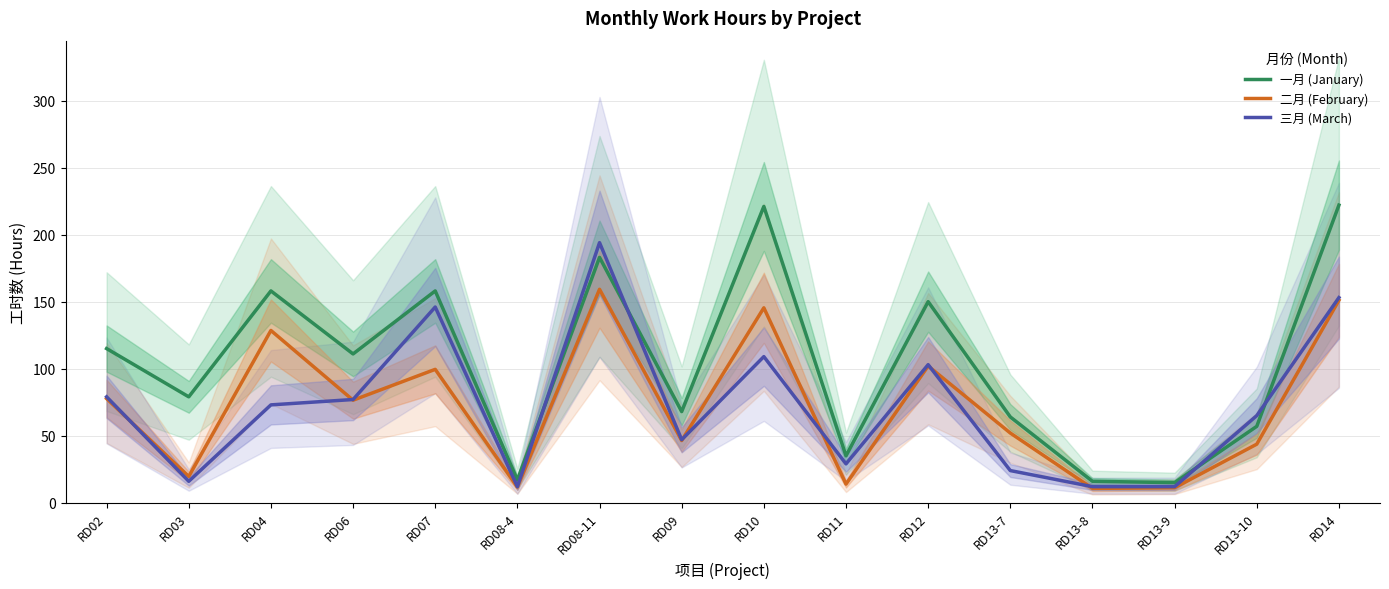

How many data points in 二月 (February) are less than 76?

8